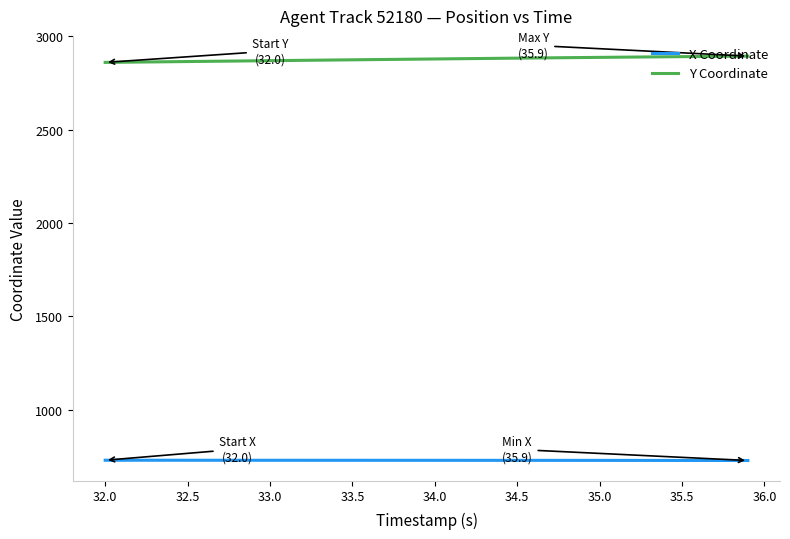

True or false: Y Coordinate and X Coordinate intersect in this chart.

False